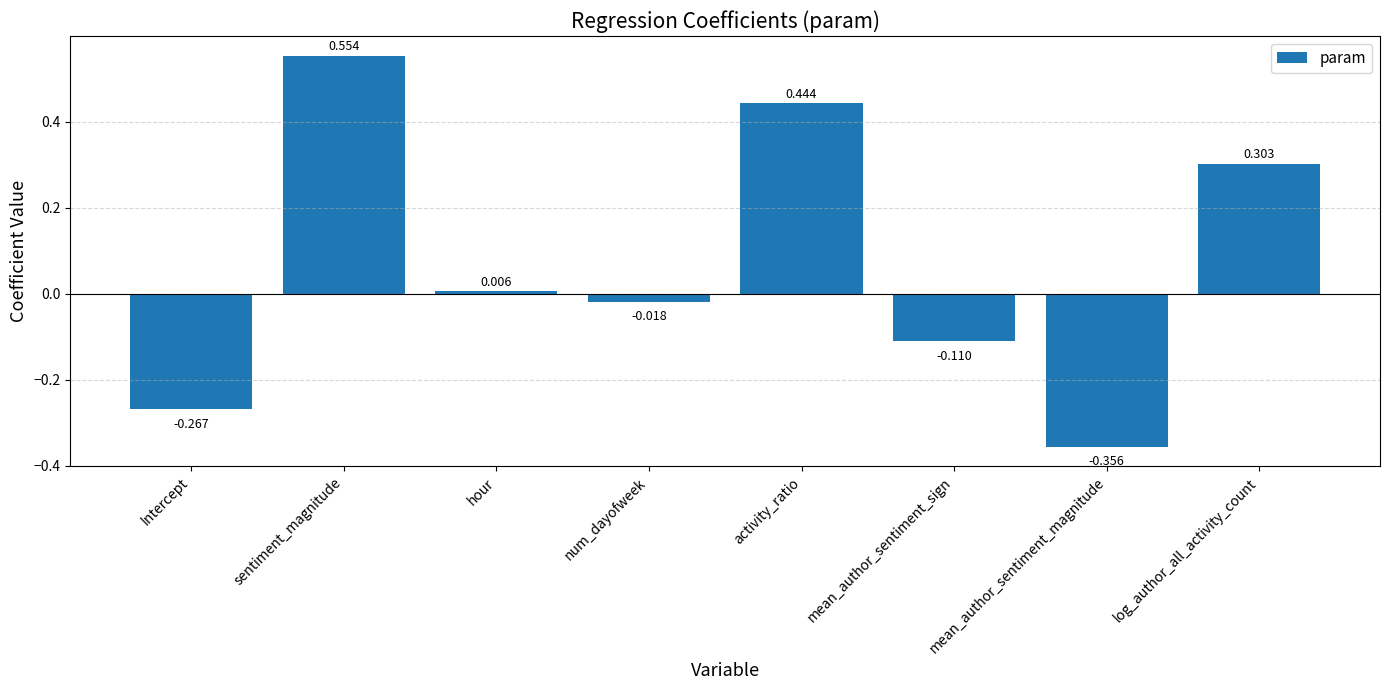

What is the label of the 4th bar from the right?

activity_ratio